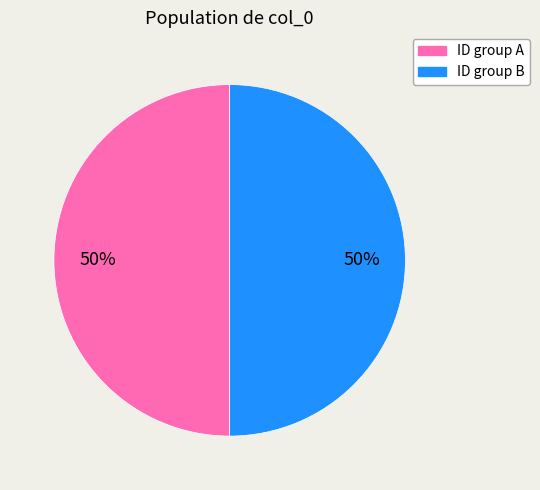

To the nearest percent, what percentage of the pie is ID group A?

50%